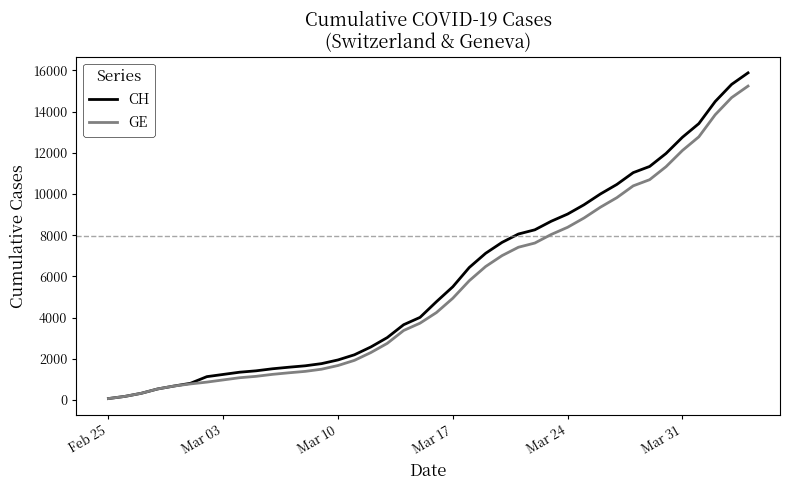

Which series has the widest spread of values?

CH